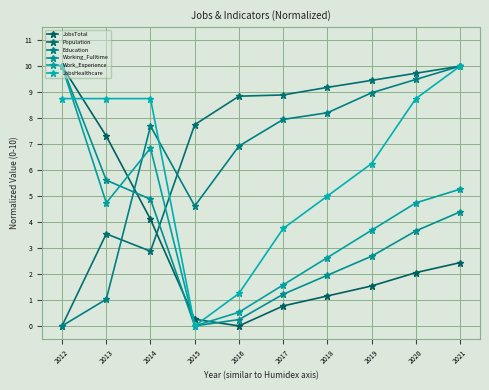

Is the value of JobsTotal at 2015 greater than the value of Working_Fulltime at 2021?

No